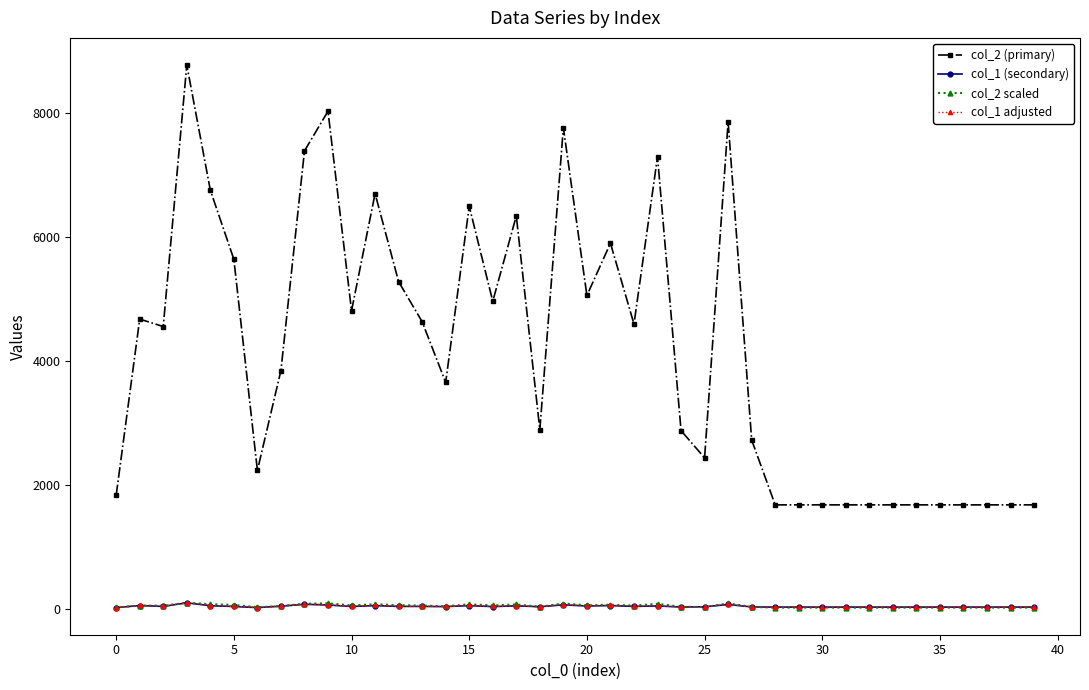

What is the sum of all col_2 (primary) values?

166263.0